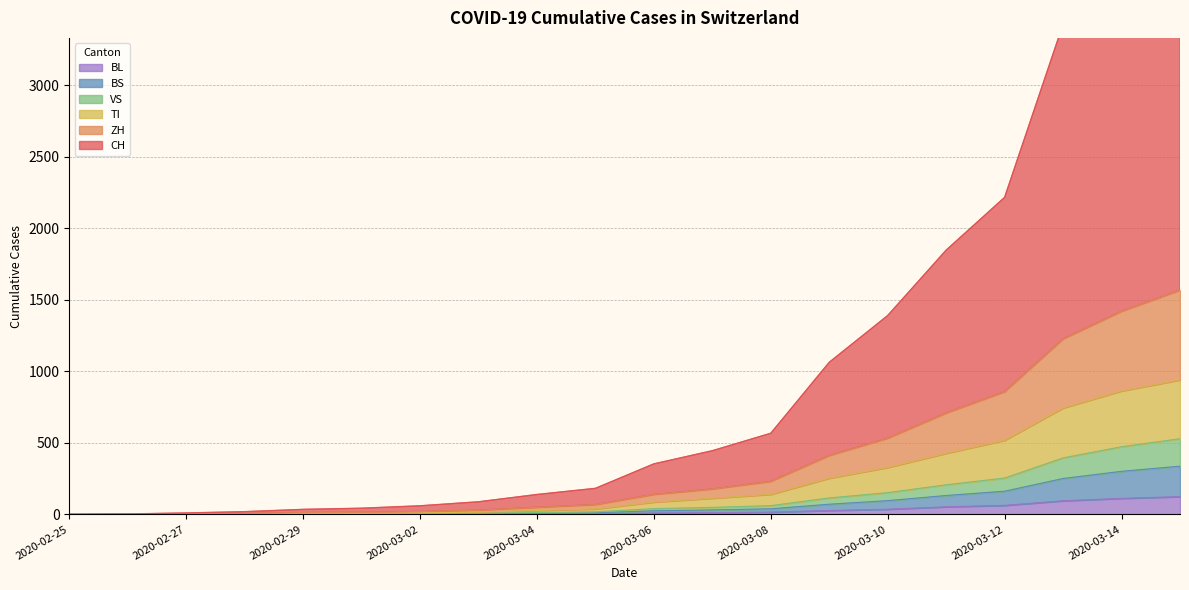

True or false: CH and BS intersect in this chart.

False